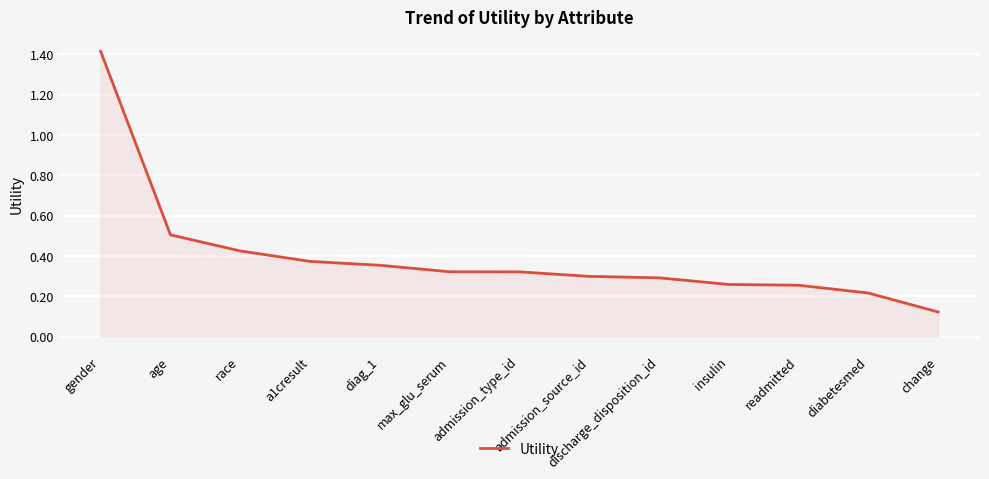

The value at diabetesmed is 0.1. True or false?

False